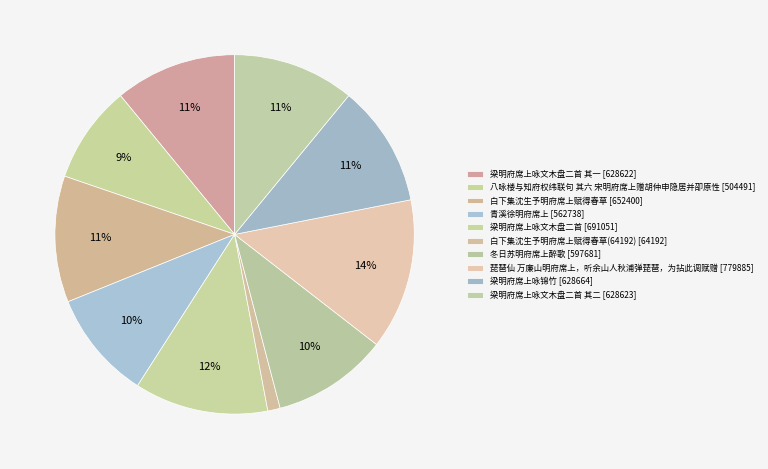

What is the smallest slice in the pie chart?

白下集沈生予明府席上赋得春草(64192)